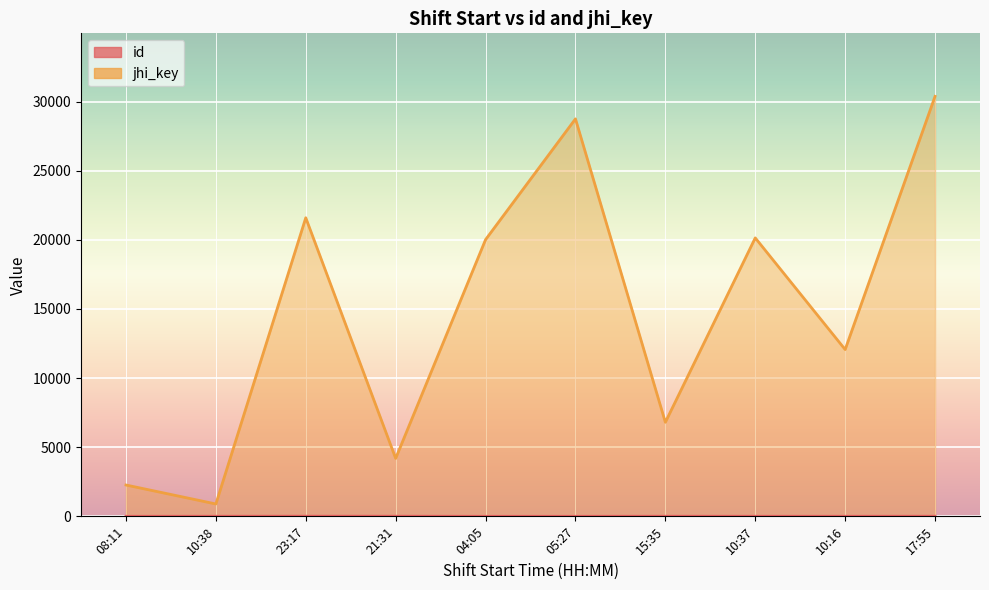

What is the sum of the id values at 2024-01-01T23:17:38 and 2024-01-01T10:37:21?

15